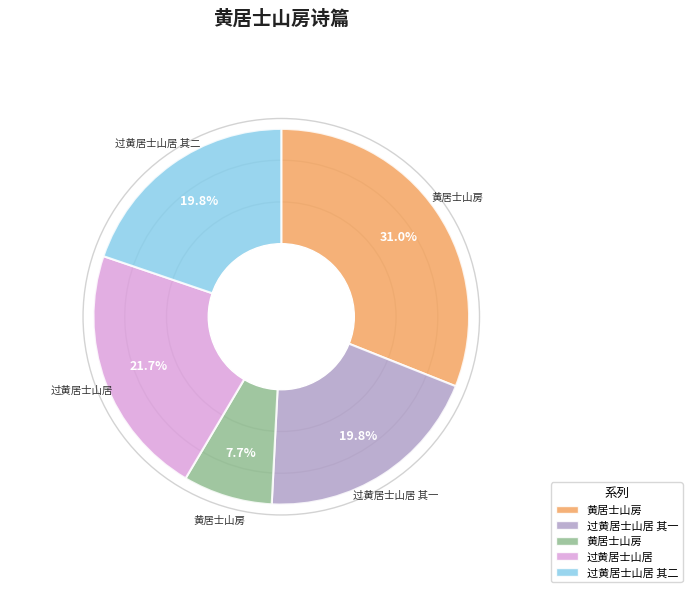

Is there any slice that represents more than half of the pie?

No